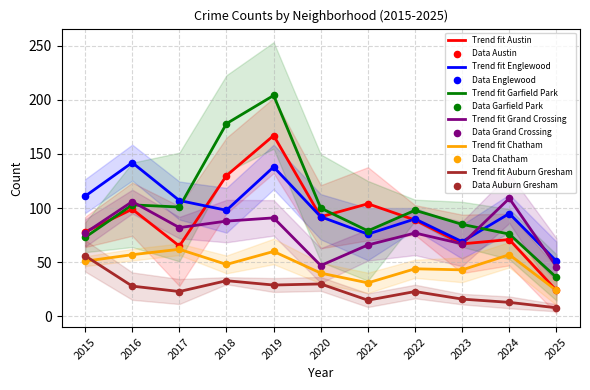

Which series reaches the minimum Y coordinate?

Auburn Gresham